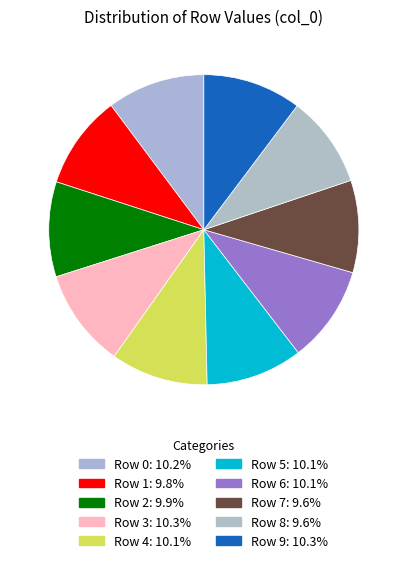

Count the number of slices in the pie.

10